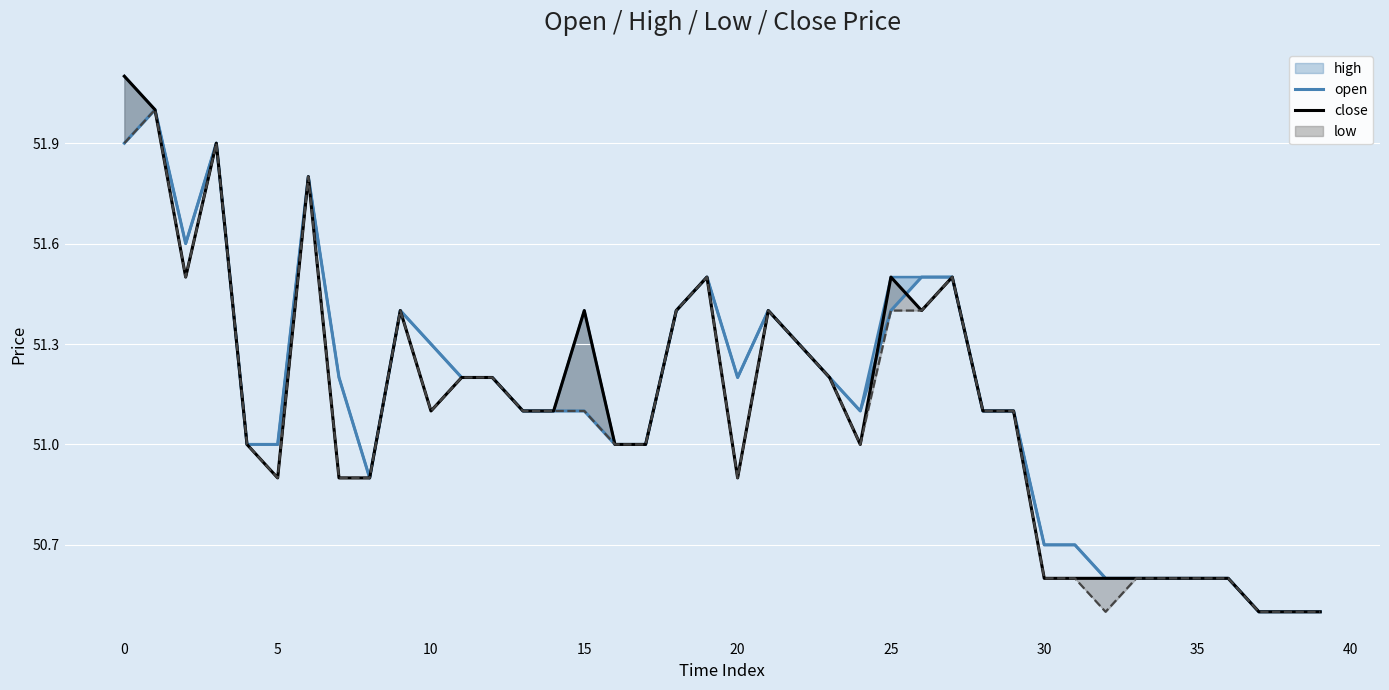

What is the maximum value shown in the chart?

52.1